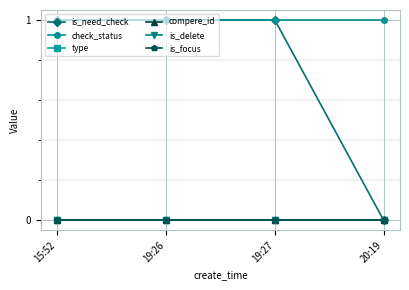

Between 20:19 and 19:27, which is larger?

19:27